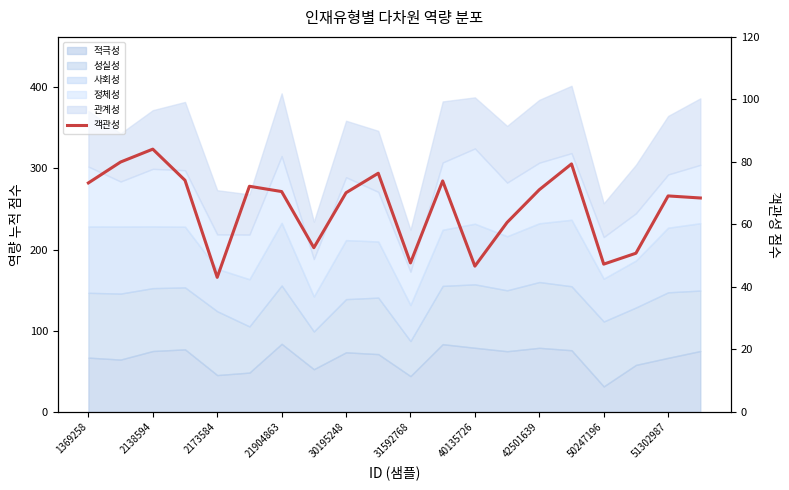

What is the difference between the second highest and second lowest values?

33.3